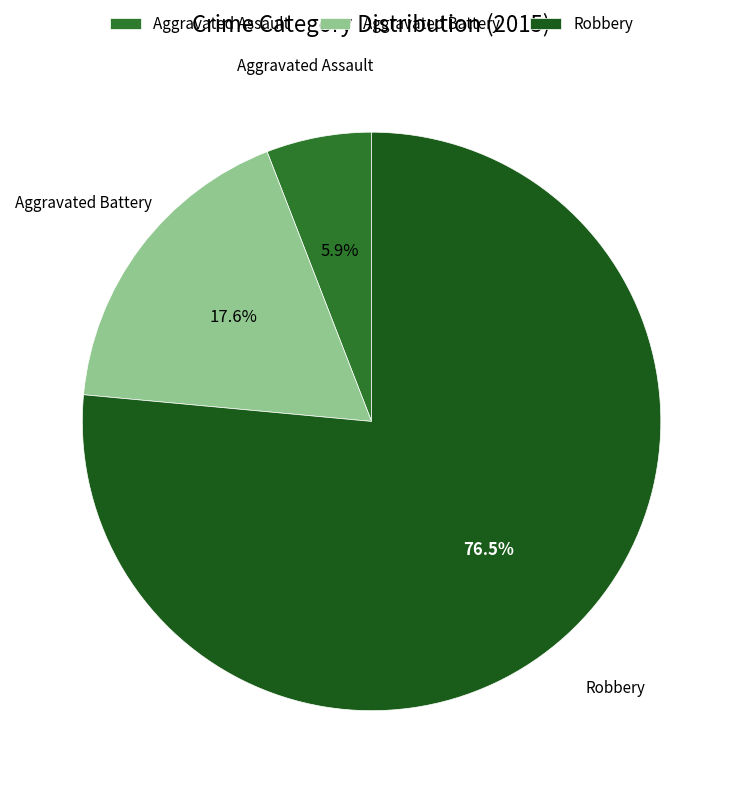

Does Robbery represent more than half of the total?

Yes